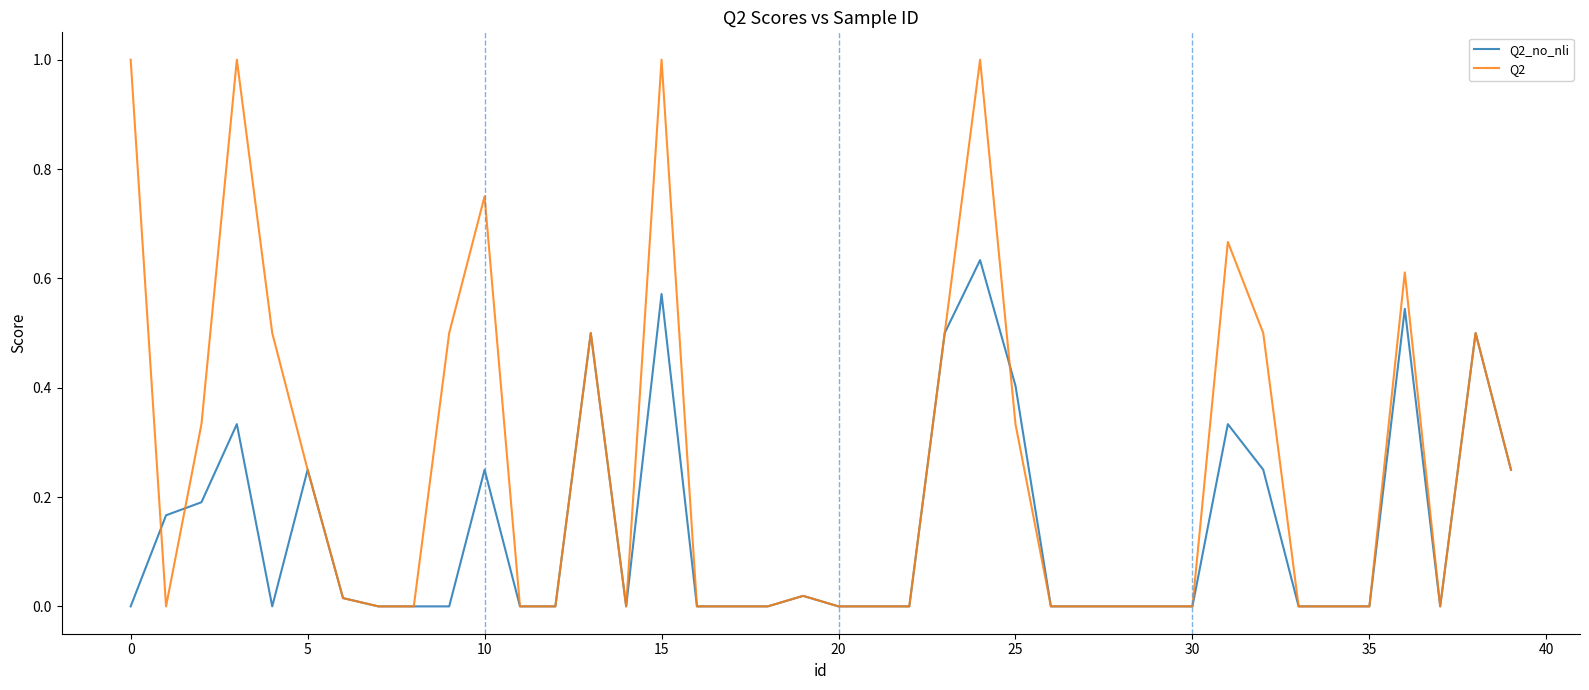

What is the highest value of the Q2 series?

1.0